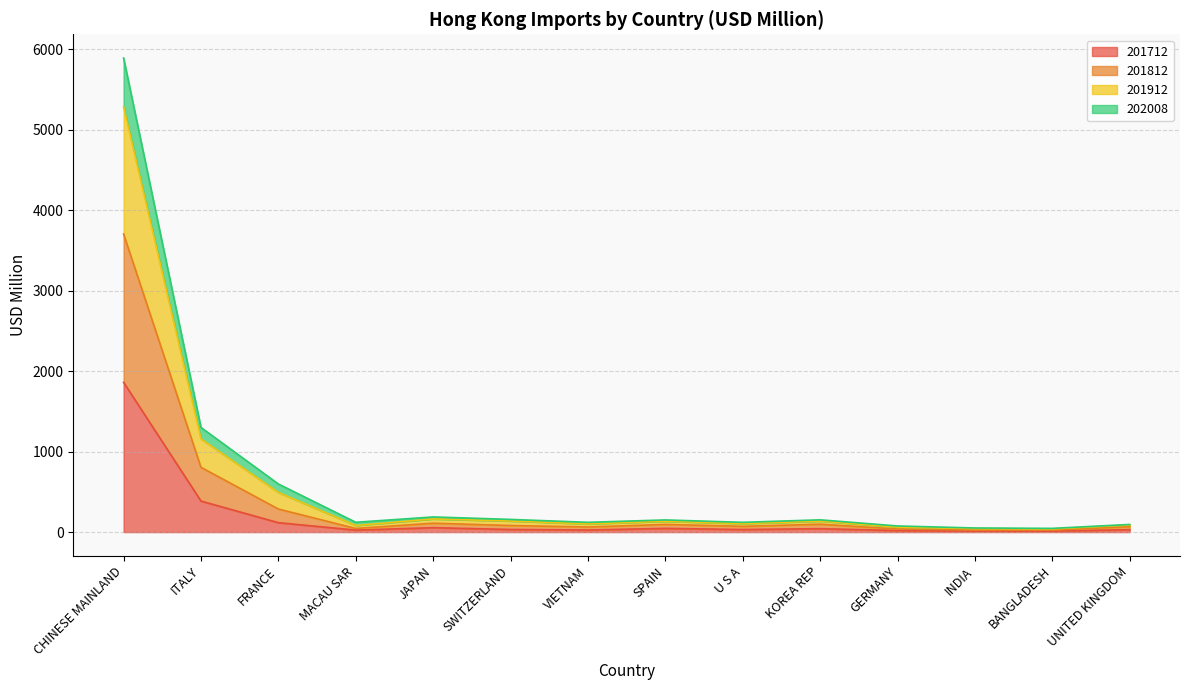

What is the value of the 201812 point at the 8th from the left?

134.7